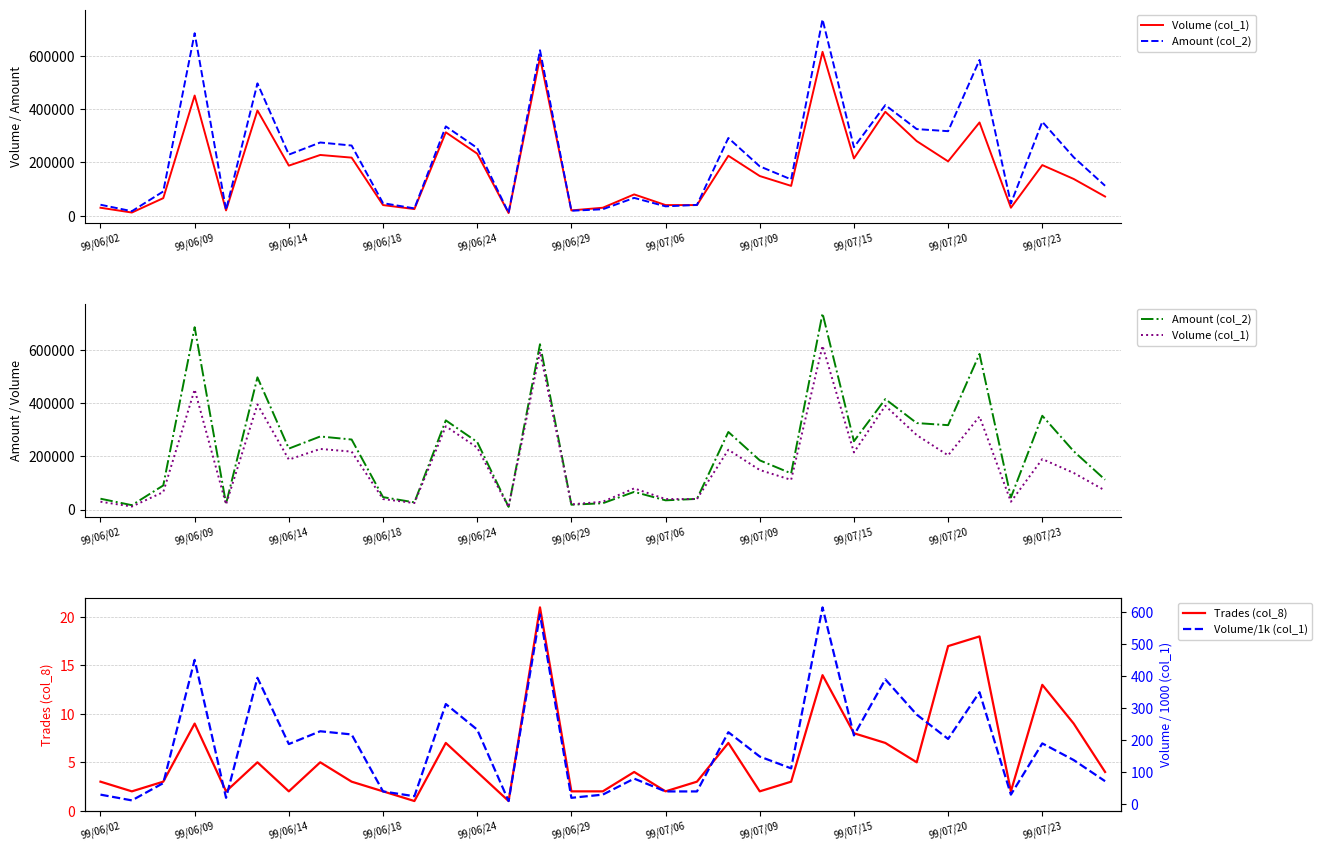

Is this an area chart (filled region under the line)?

No